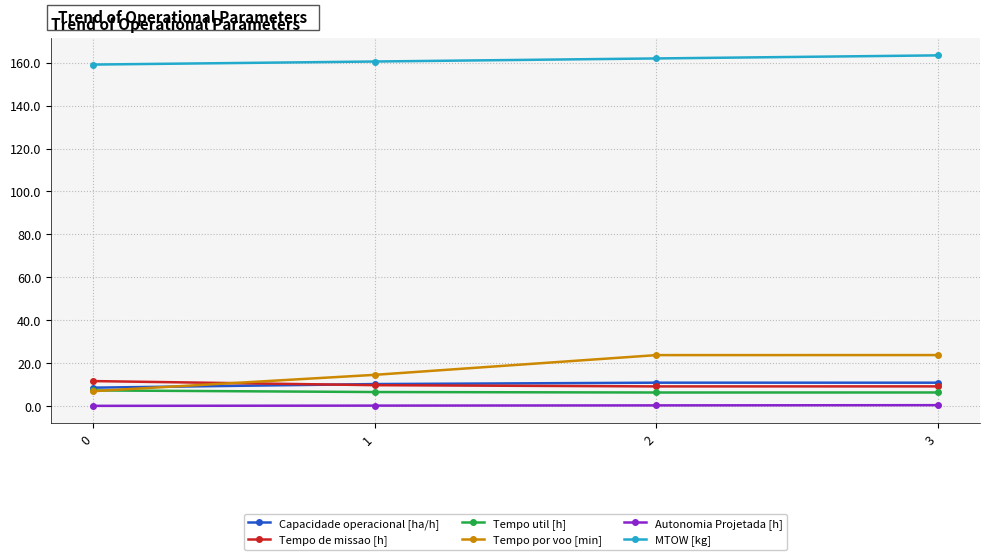

The Tempo de missao [h] series shows 11.7 at 0. True or false?

True